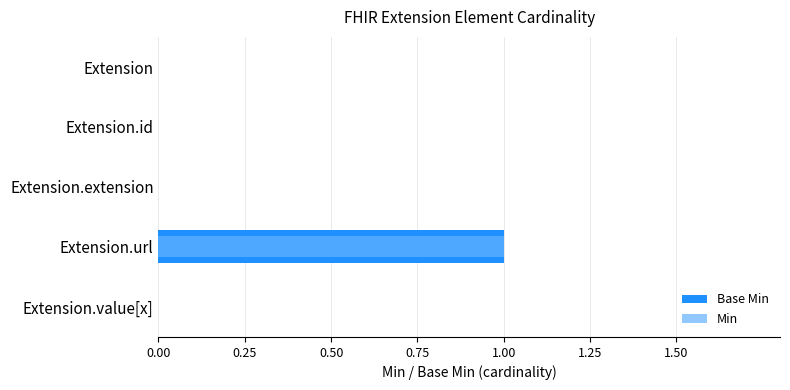

How many values in the Min series exceed 0?

1